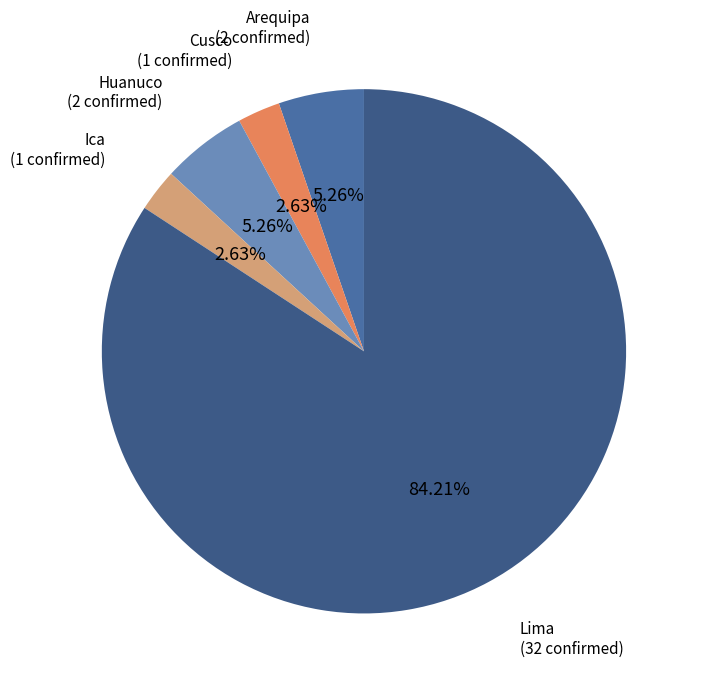

To the nearest percent, what is the average slice percentage?

20%